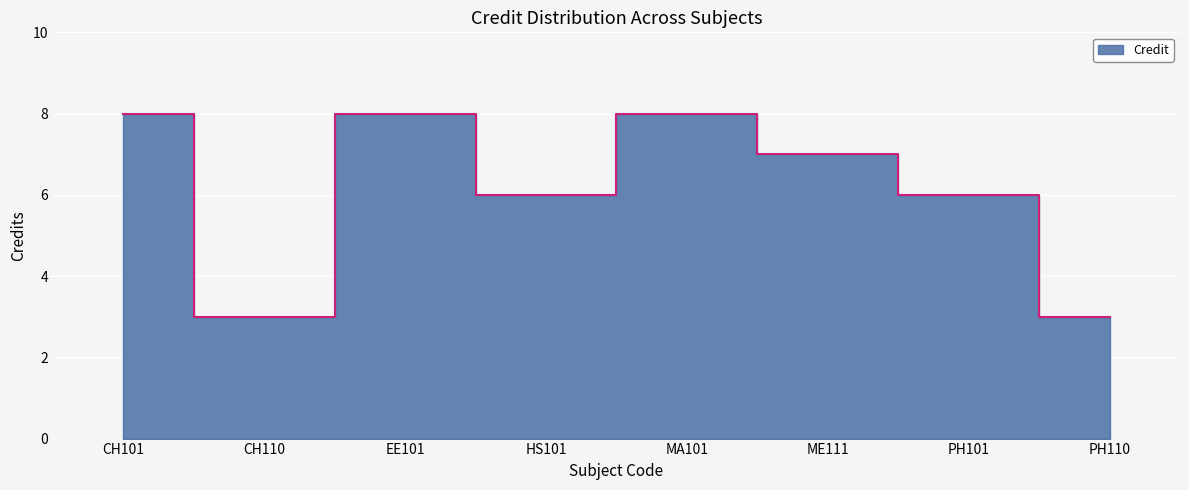

Count the number of data series in this chart.

1